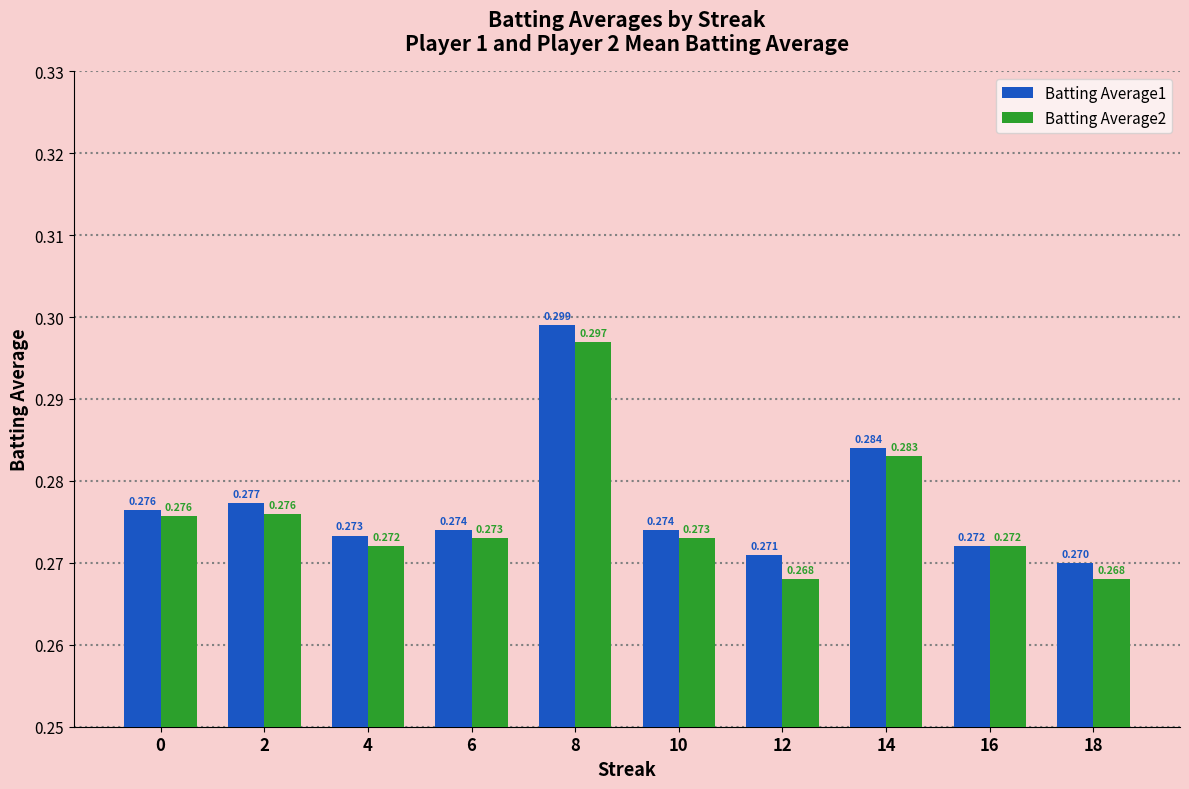

Does the chart contain stacked bars?

No